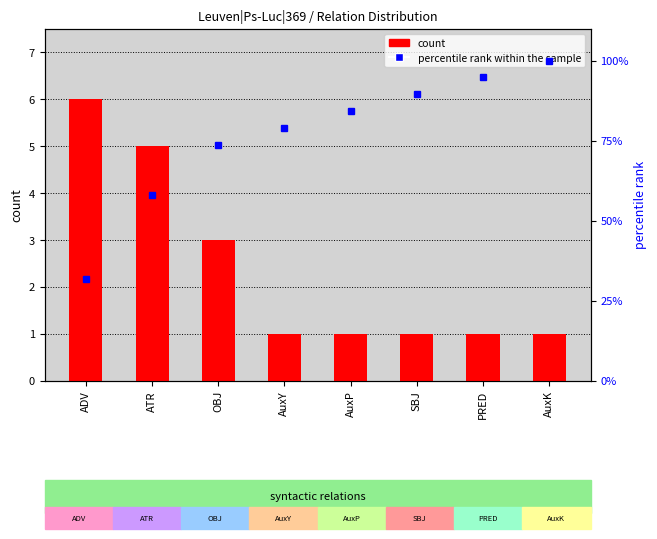

The value of count at PRED is 0.2. True or false?

False